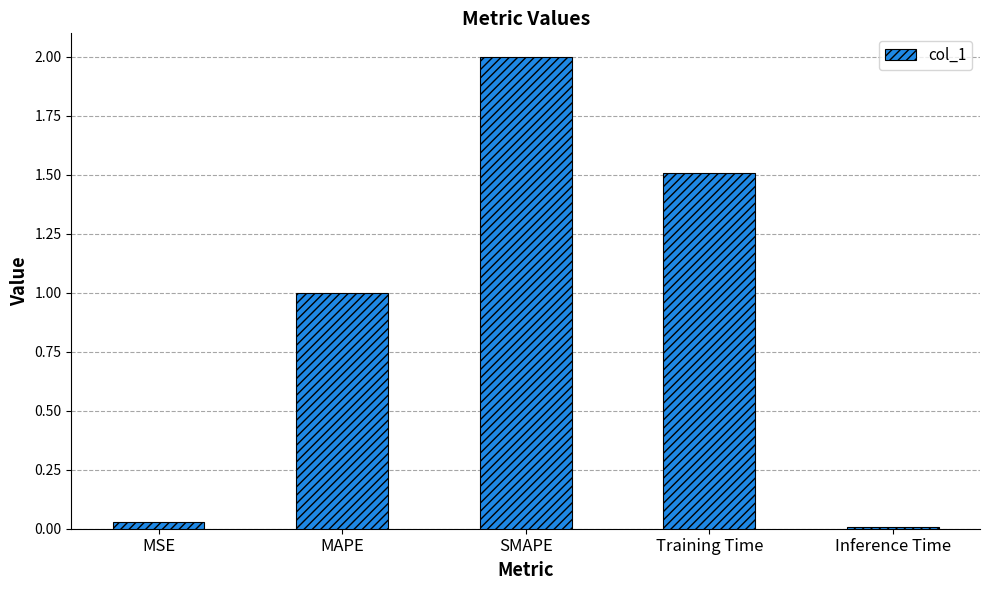

What is the label of the 1st bar from the left?

MSE